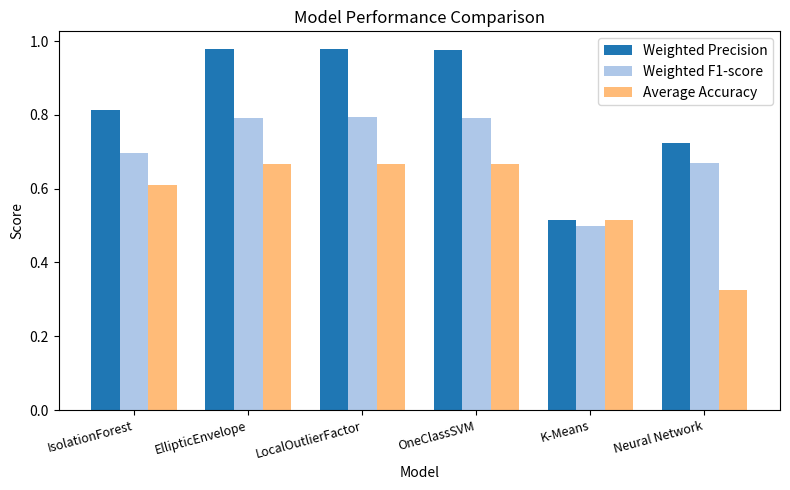

What is the average value of the Average Accuracy series?

0.6